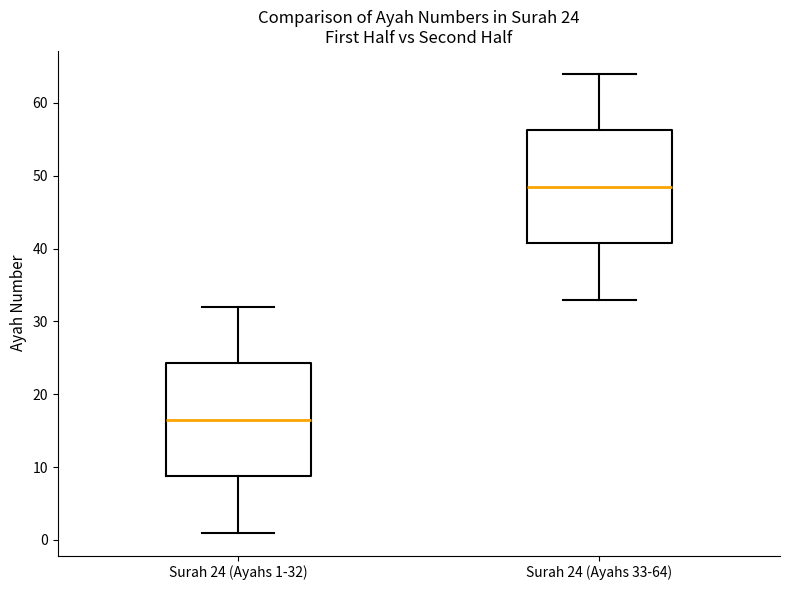

Which box has the highest median line?

Surah 24 (Ayahs 33-64)